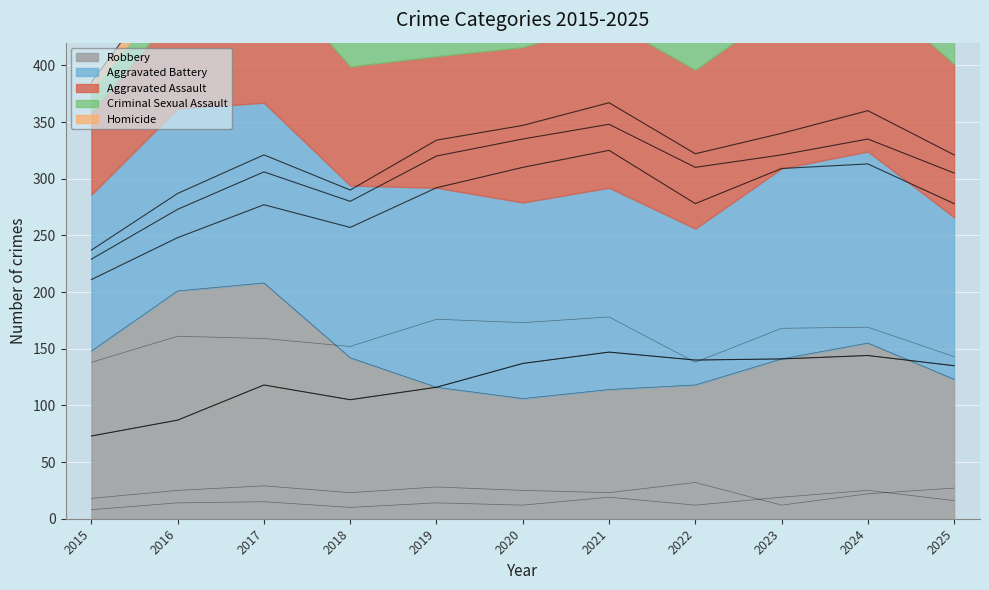

True or false: Homicide has a value of 12 at 2022.

True